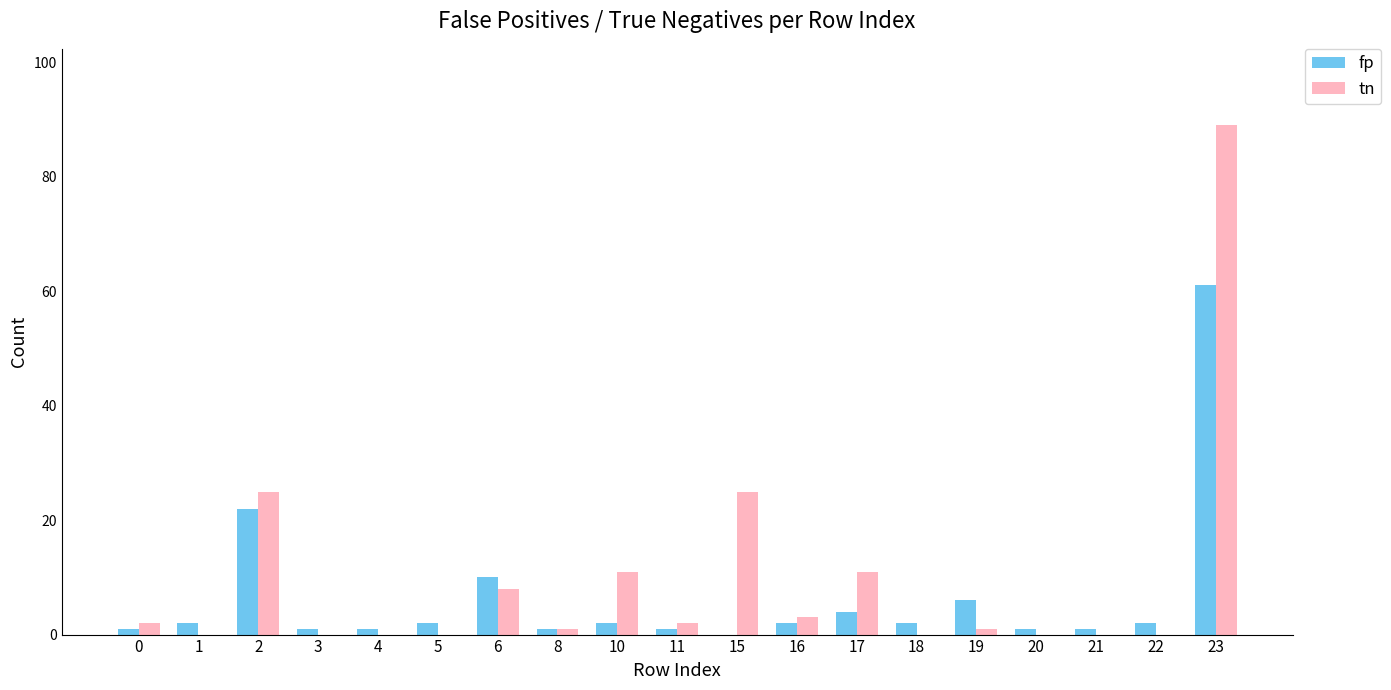

Which series changed the most between 1 and 23?

tn